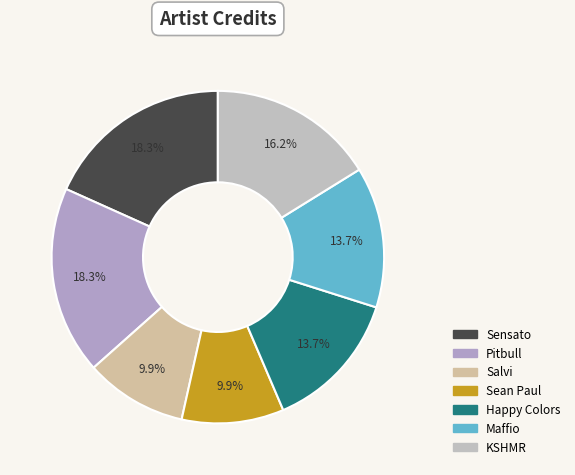

To the nearest percent, what is the difference between the largest and smallest slice percentages?

8%